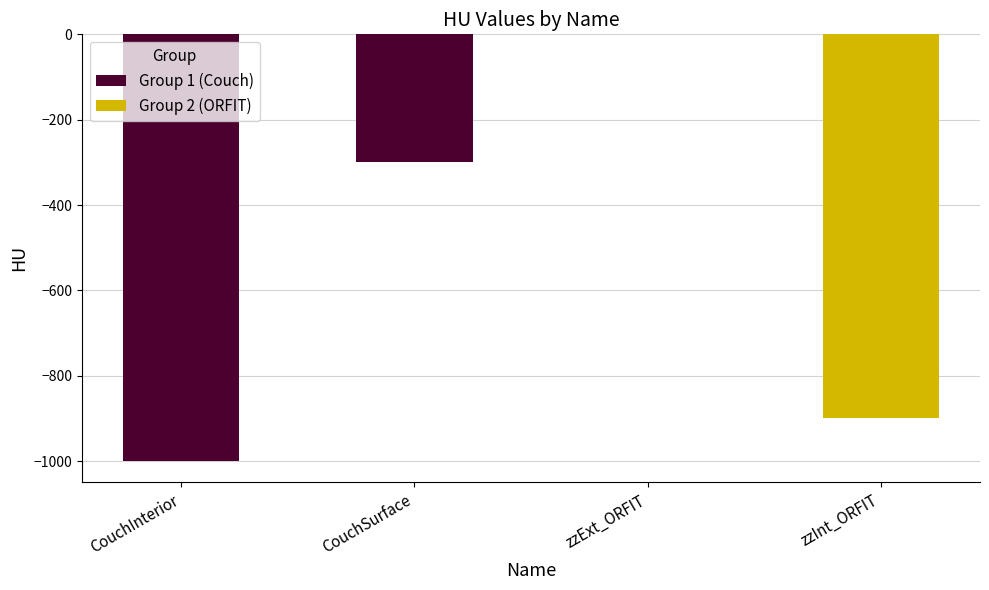

Reading left to right, list all the values displayed in this chart.

Group 1 (Couch): -1000	-300
Group 2 (ORFIT): 0	-900